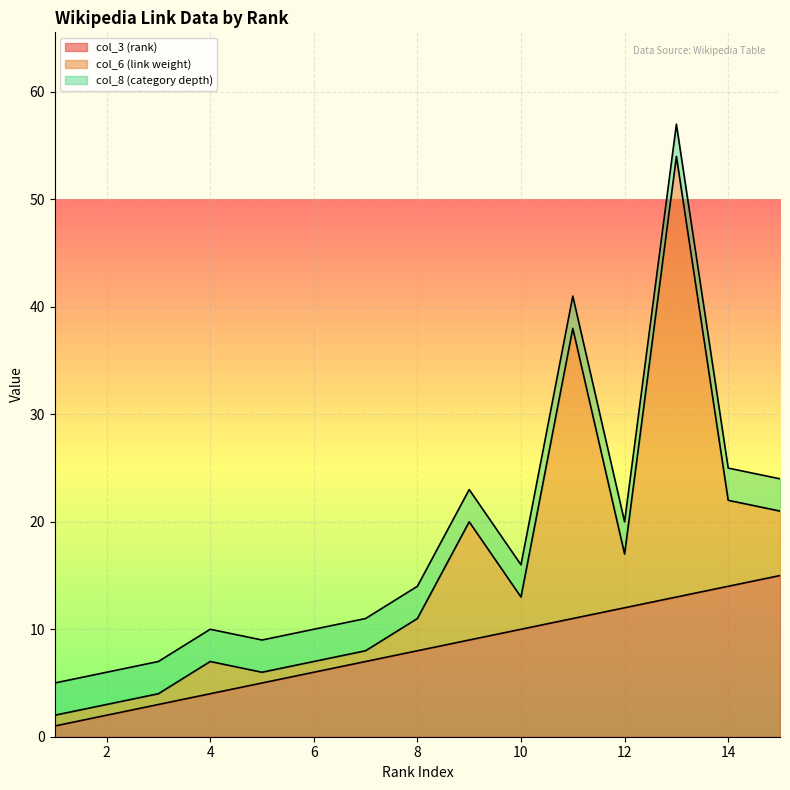

What are all the series names shown in the legend?

col_3 (rank), col_6 (link weight), col_8 (category depth)